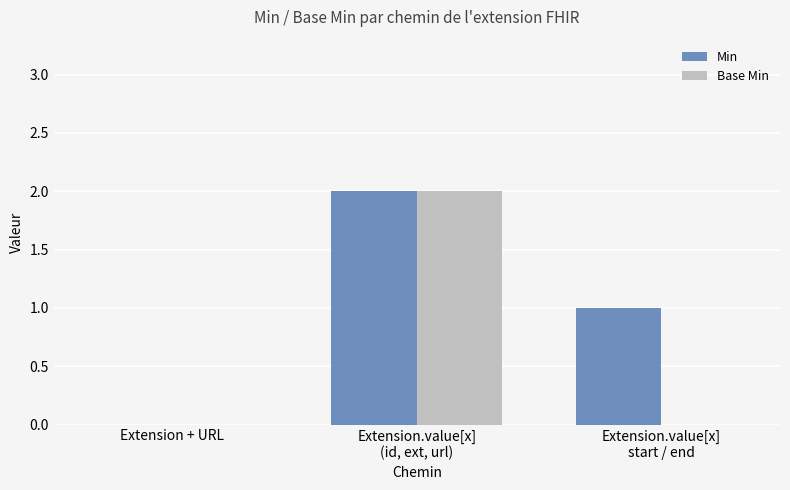

Reading left to right, list all the values displayed in this chart.

Min: 0	2	1
Base Min: 0	2	0